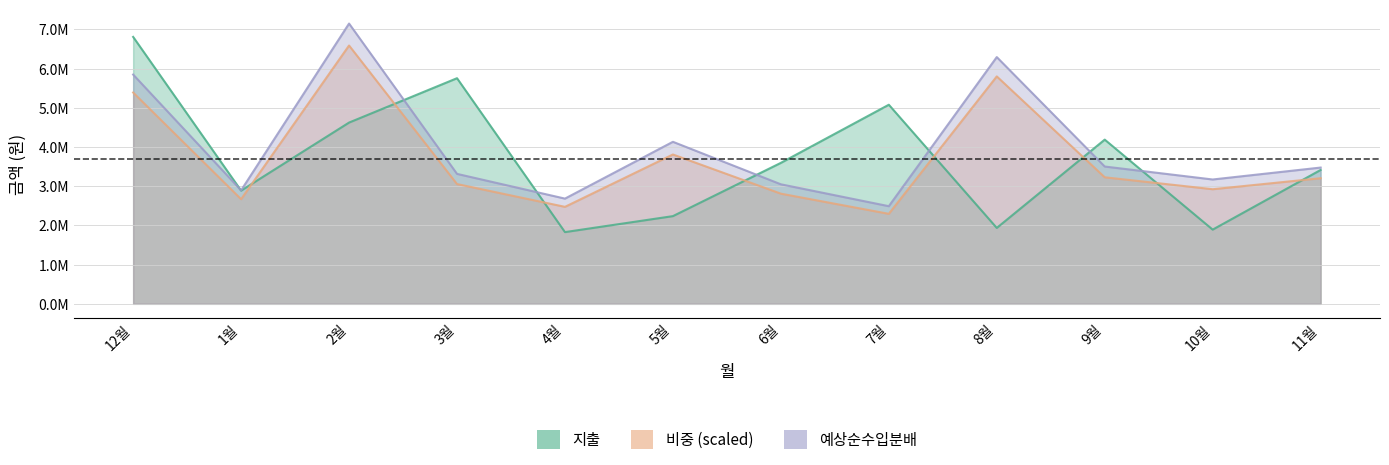

Between which two adjacent categories do 예상순수입분배 and 지출 first intersect?

12월 and 1월